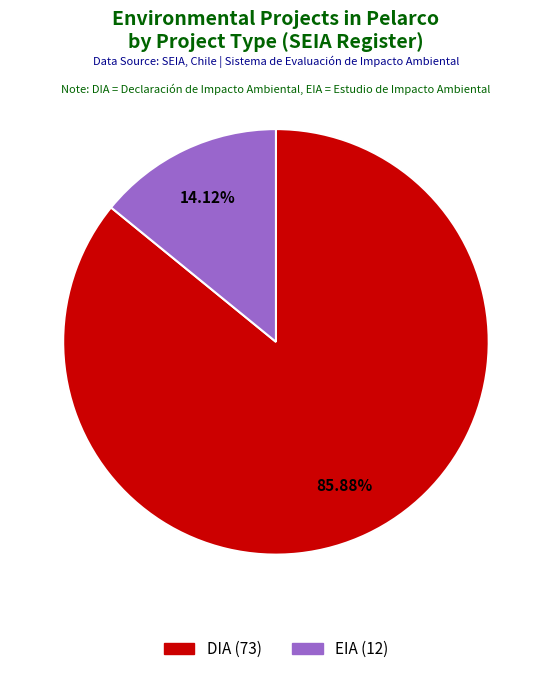

How many segments does this pie chart have?

2